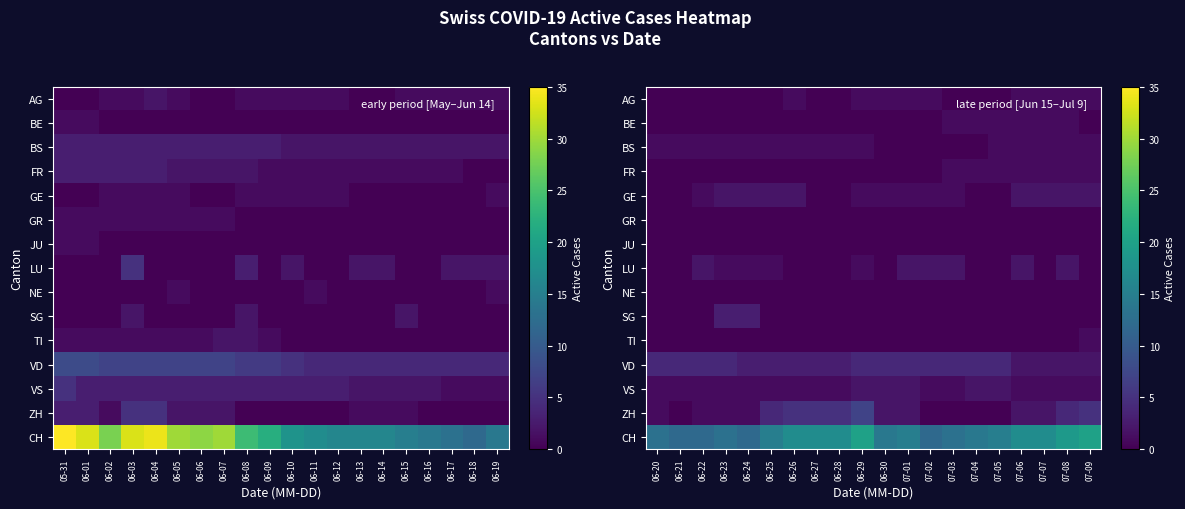

Is the value of AG at 07-06 greater than the value of NE at 06-30?

Yes